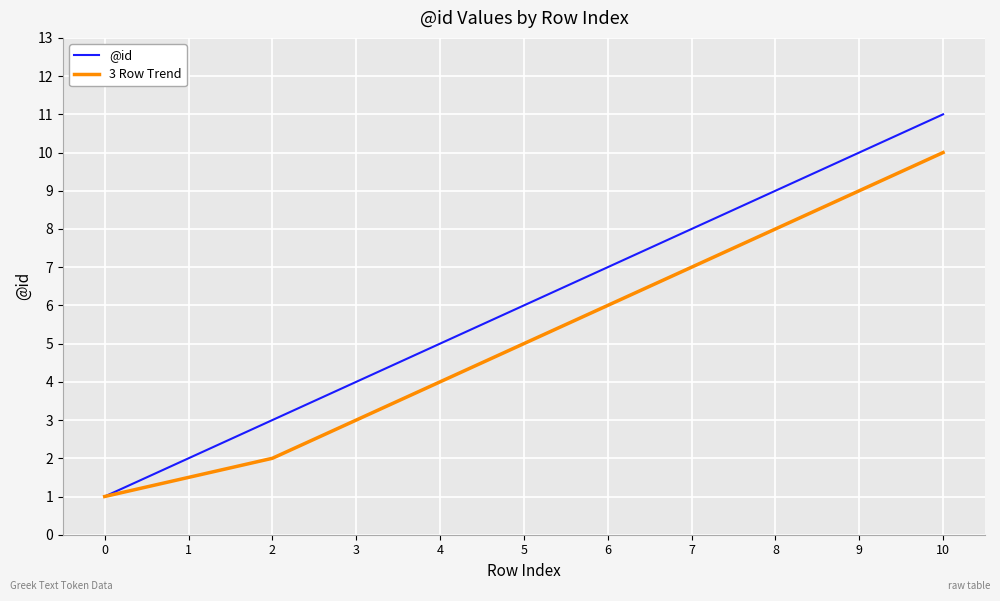

Rank the series by their average value, from lowest to highest.

3 Row Trend, @id